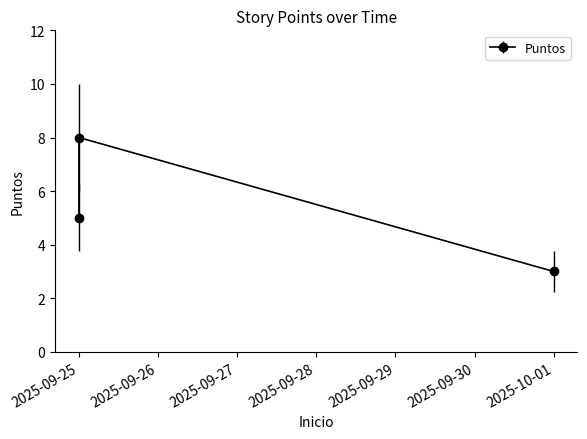

Does the chart display data point markers on the line(s)?

Yes